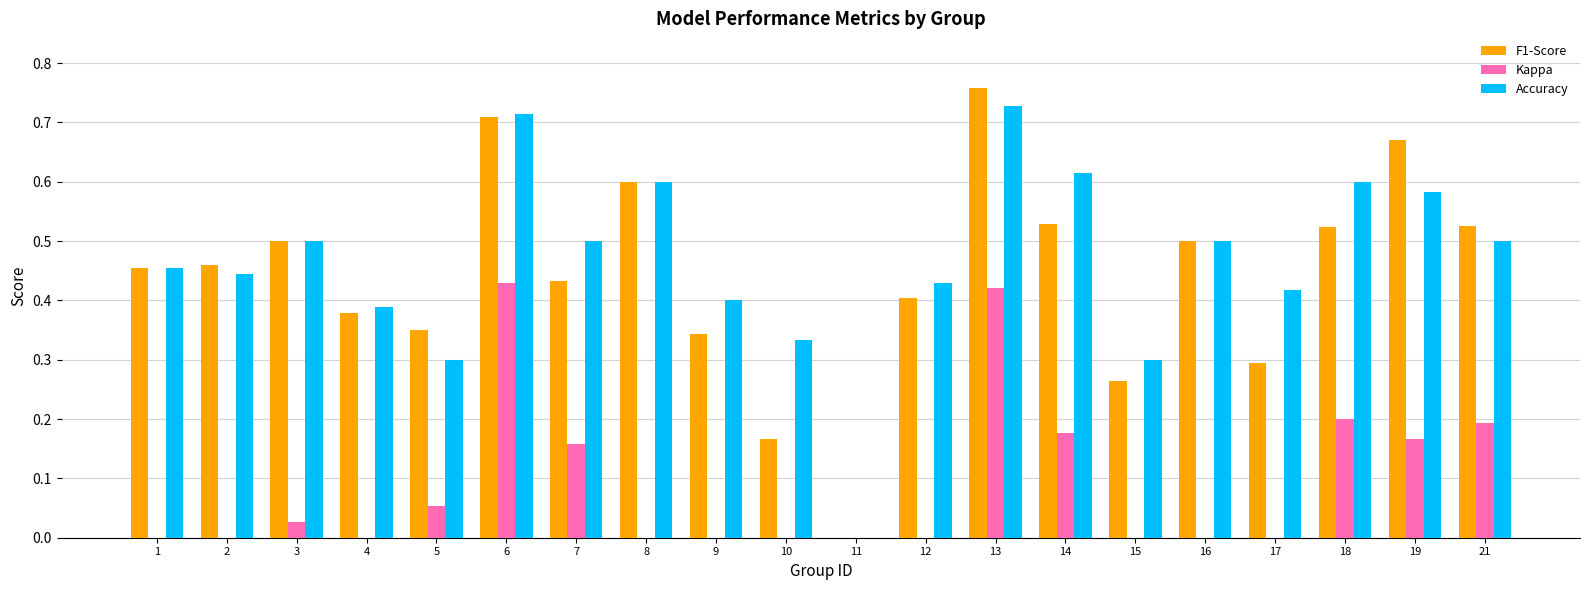

What are all the series names shown in the legend?

F1-Score, Kappa, Accuracy